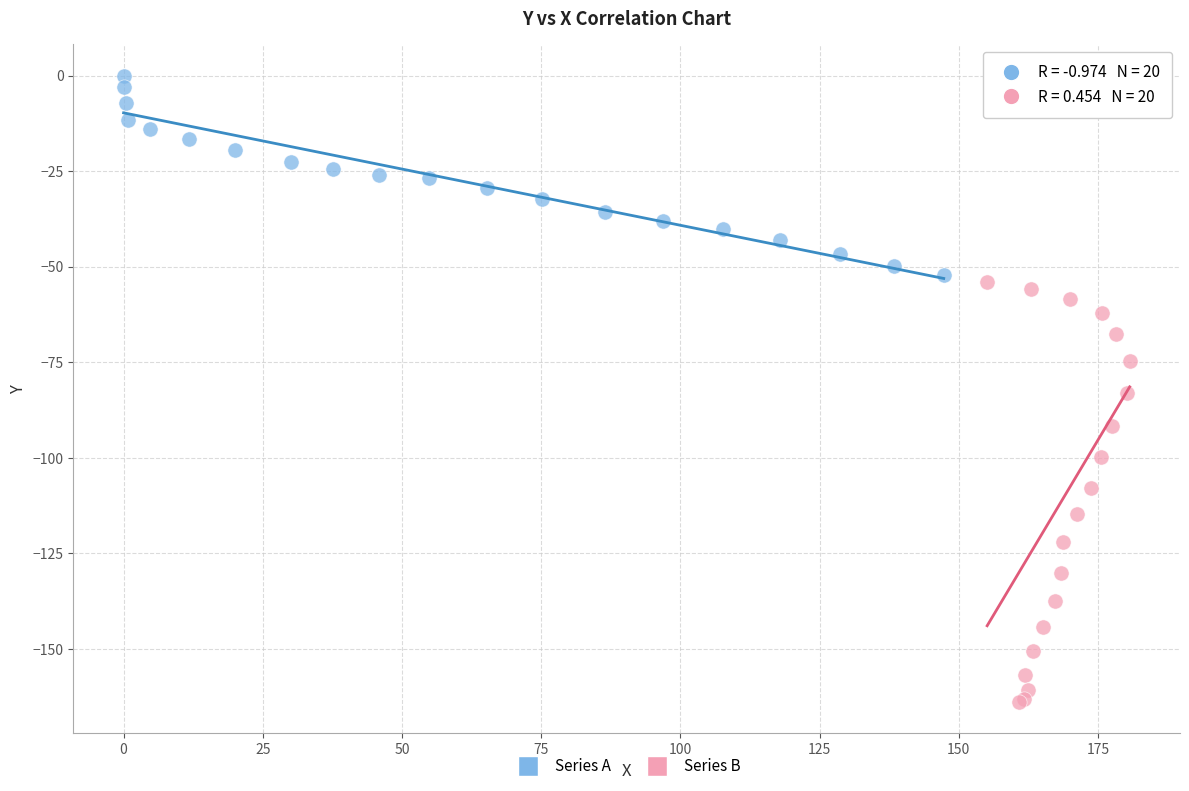

Which series reaches the maximum Y coordinate?

Series A